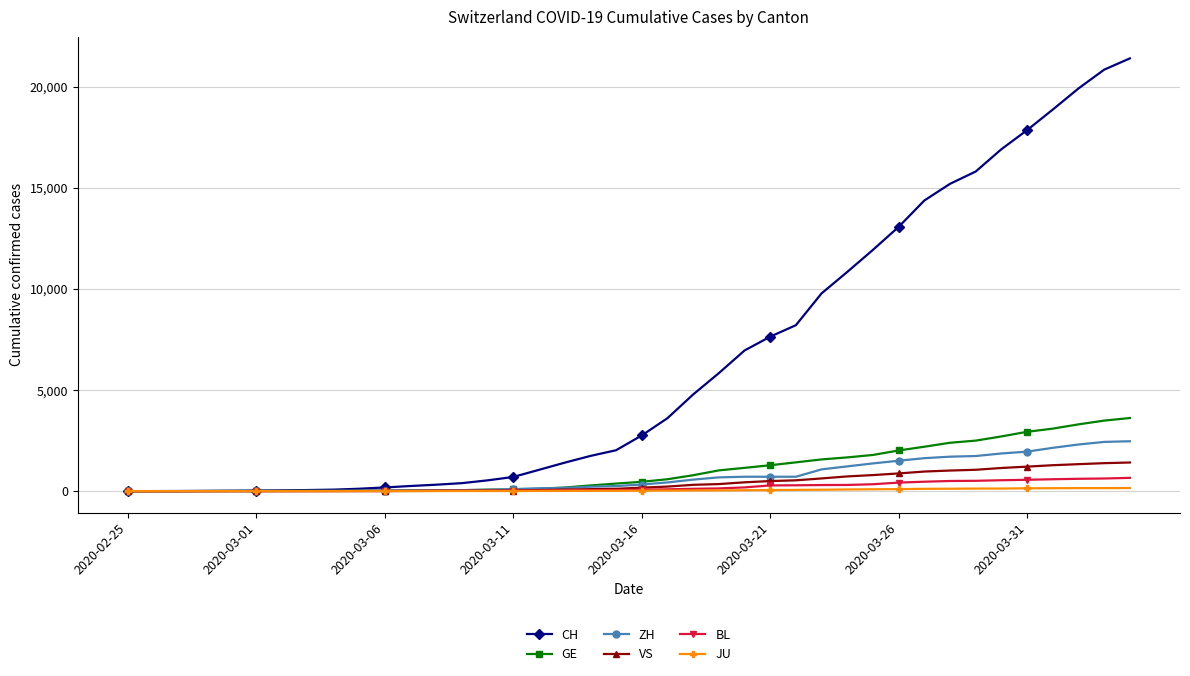

Which series has the largest range (max minus min)?

CH